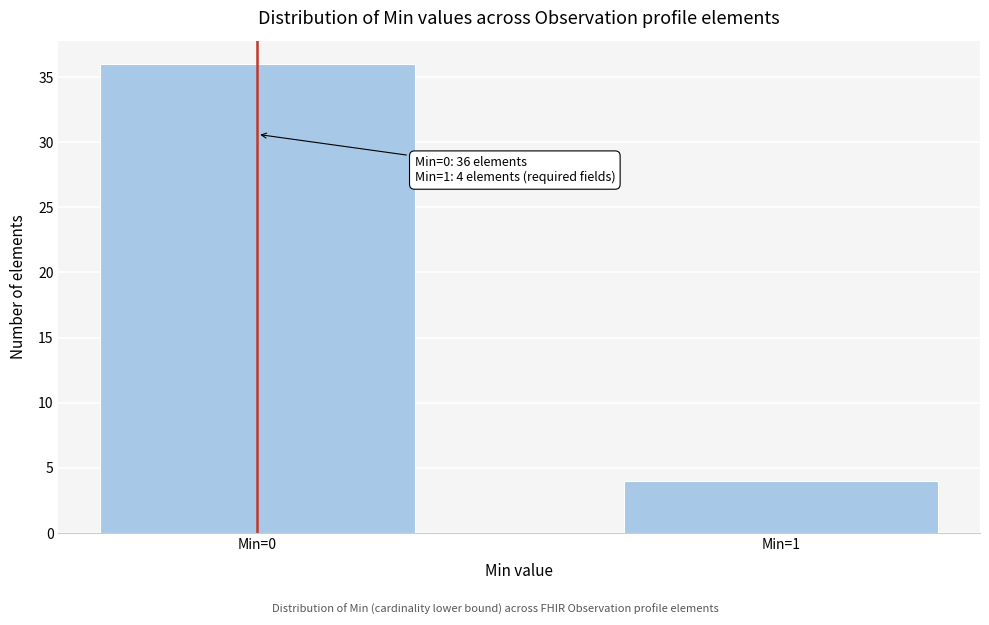

Reading right to left, what are all the values shown in this chart?

Min=1=4	Min=0=36